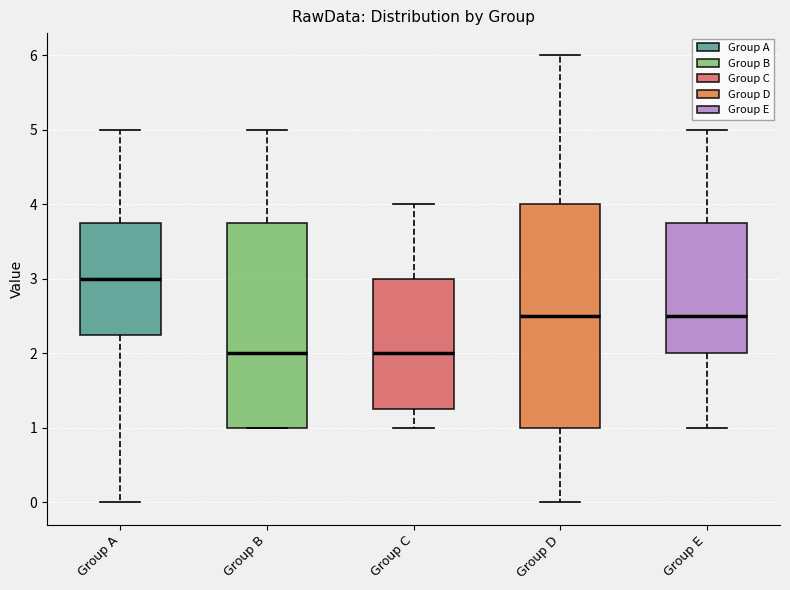

Reading left to right, read every box against the y-axis: the position of its median line, the range the box covers, and the ends of its whiskers. The values are not printed on the chart, so give them approximately, as read against the axis.

Group A: median 3.0, box 2.3 to 3.8, whiskers 0.0 to 5.0
Group B: median 2.0, box 1.0 to 3.8, whiskers 1.0 to 5.0
Group C: median 2.0, box 1.3 to 3.0, whiskers 1.0 to 4.0
Group D: median 2.5, box 1.0 to 4.0, whiskers 0.0 to 6.0
Group E: median 2.5, box 2.0 to 3.8, whiskers 1.0 to 5.0